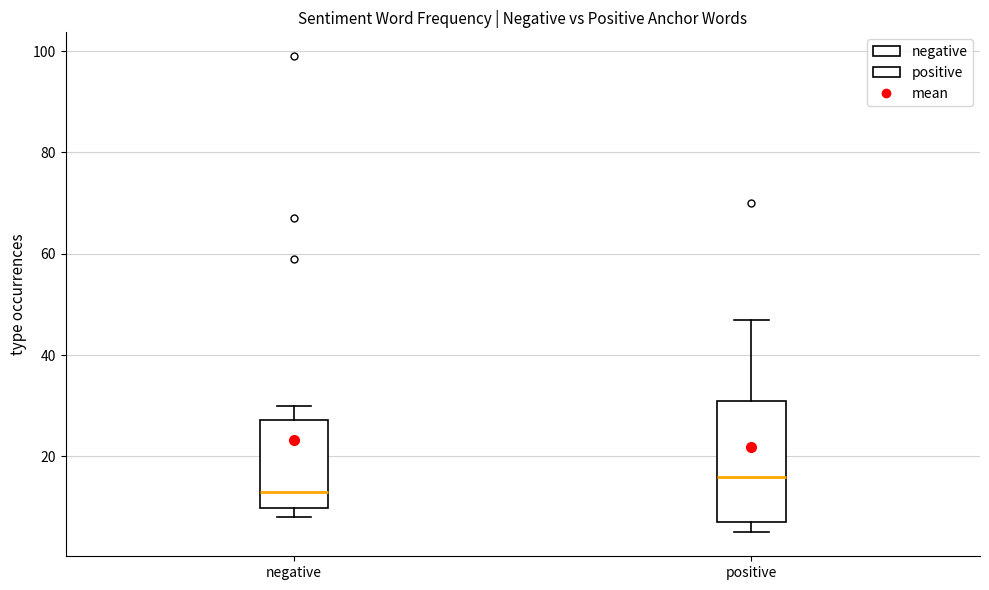

Comparing the boxes themselves (not the whiskers), which one is the tallest?

positive